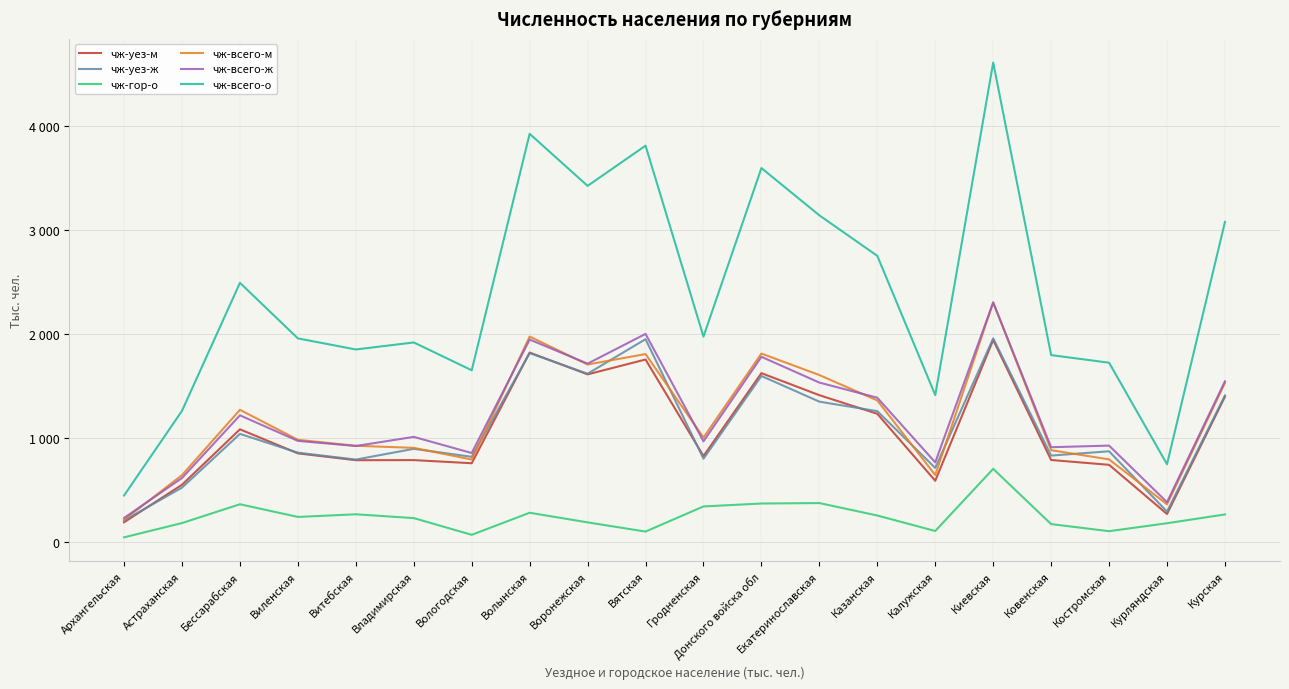

Reading left to right, extract all data points from this chart.

чж-уез-м: 192.2	552.3	1084.4	853.5	788.0	788.9	758.8	1821.0	1611.8	1754.5	827.8	1623.4	1411.9	1233.4	590.5	1941.9	789.9	743.6	271.6	1397.7
чж-уез-ж: 209.6	525.1	1040.6	860.1	793.9	897.1	820.6	1815.8	1618.0	1949.4	802.4	1596.3	1349.7	1258.8	713.9	1957.5	832.2	873.5	294.5	1409.6
чж-гор-о: 47.6	184.6	365.2	243.4	268.8	232.2	71.8	283.6	191.2	102.9	344.2	372.2	376.6	257.0	108.5	704.8	174.6	106.6	183.0	267.4
чж-всего-м: 215.6	644.9	1271.5	983.7	926.5	906.4	794.4	1974.6	1706.3	1806.6	1005.5	1811.5	1605.3	1361.5	645.7	2302.1	884.2	795.6	364.3	1529.8
чж-всего-ж: 233.8	617.1	1218.7	973.3	924.2	1011.8	856.8	1945.8	1714.7	2000.2	968.9	1780.4	1532.9	1387.7	767.2	2302.1	912.5	928.1	384.8	1544.9
чж-всего-о: 449.4	1262.0	2490.2	1957.0	1850.7	1918.2	1651.2	3920.4	3421.0	3806.8	1974.4	3591.9	3138.2	2749.2	1412.9	4604.2	1796.7	1723.7	749.1	3074.7